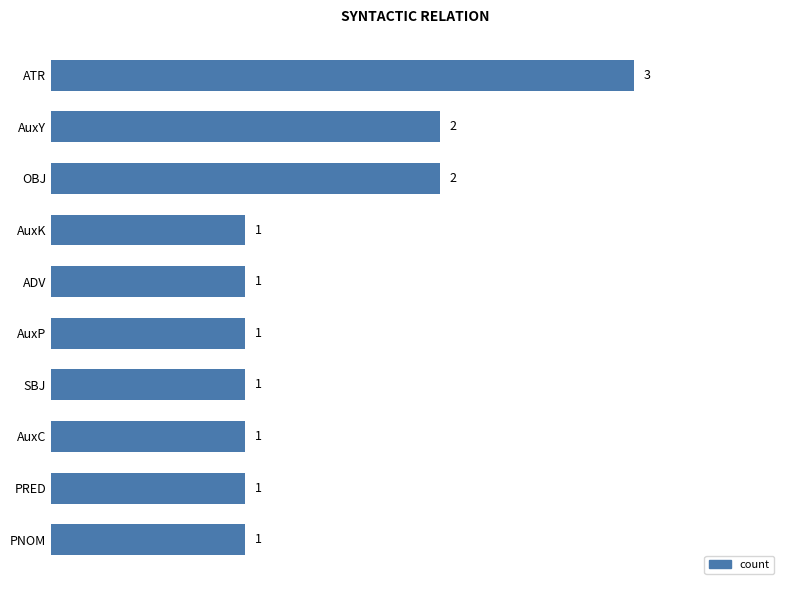

How many values are between 1 and 2?

9